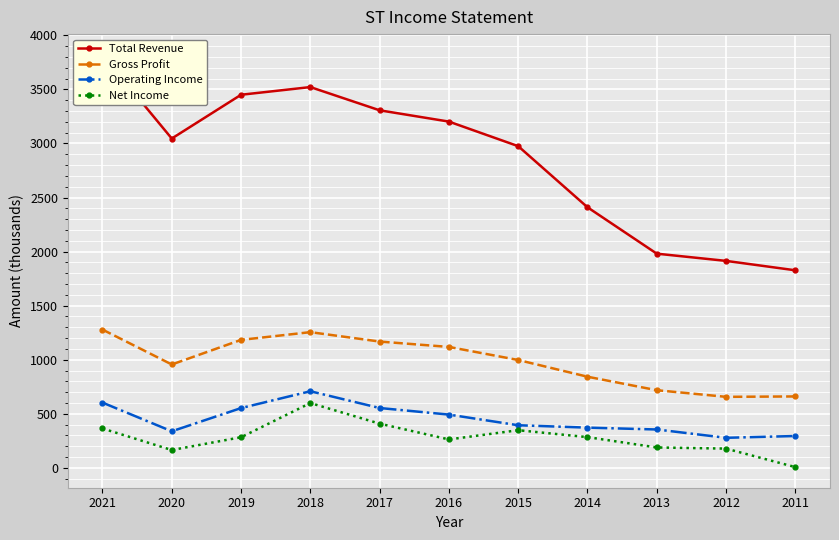

What is the sum of all Gross Profit values?

10831.9